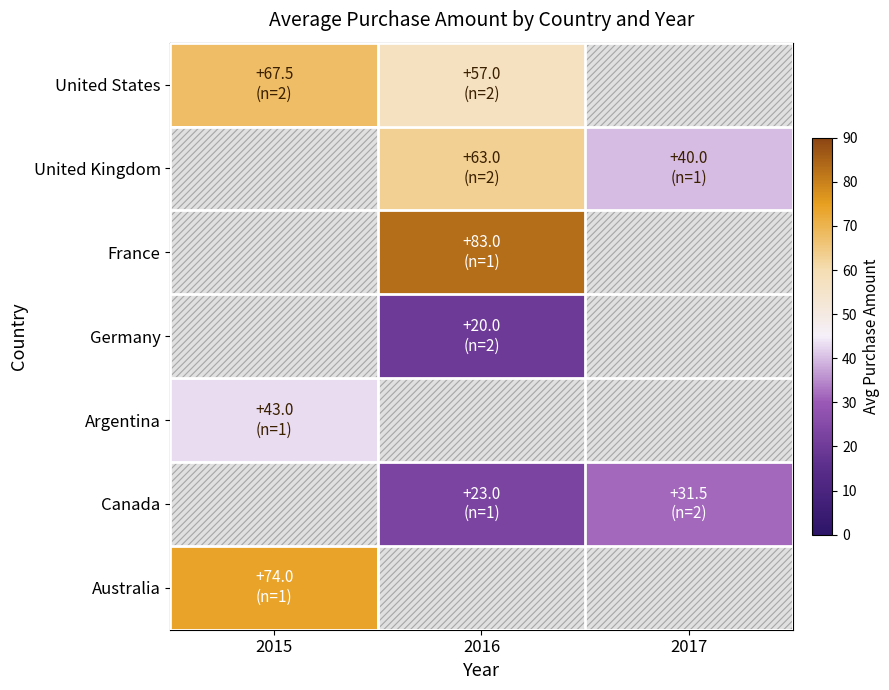

Is the value of France at 2017 greater than the value of Canada at 2015?

No